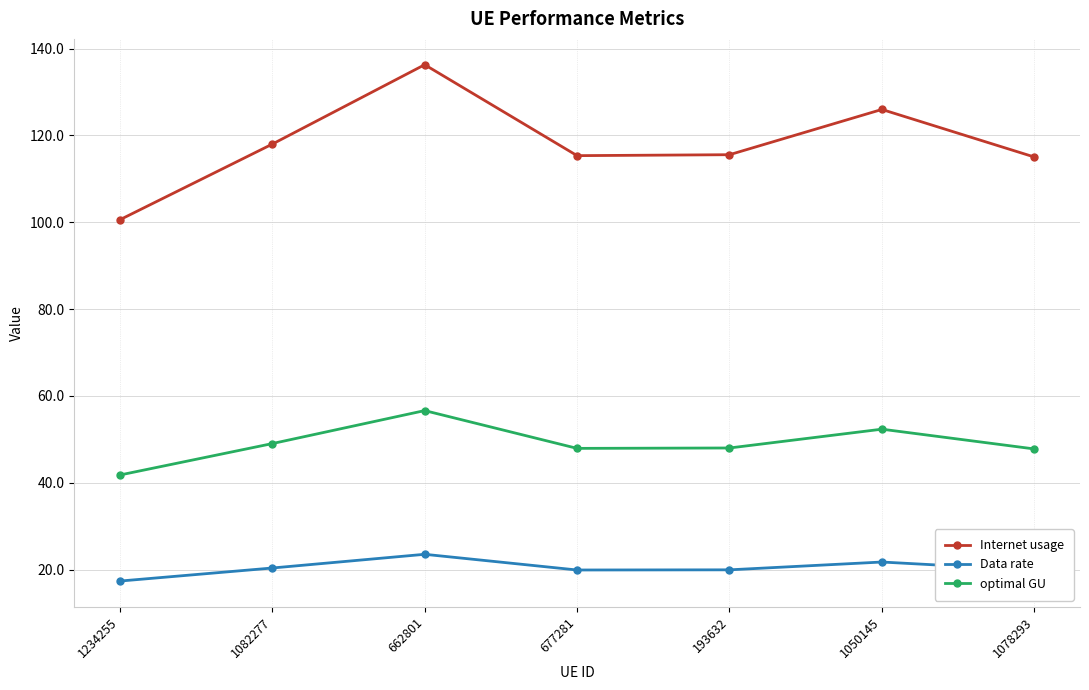

How many lines are shown in the chart?

3